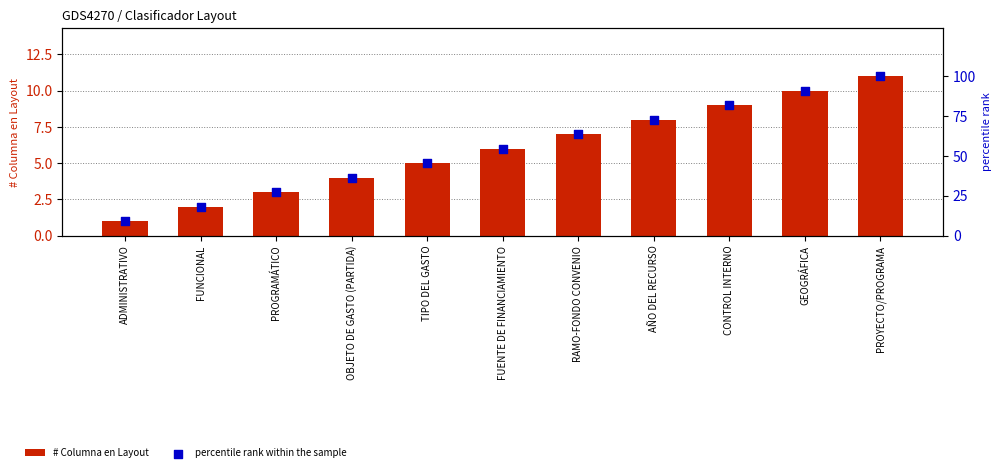

What are all the series names shown in the legend?

# Columna en Layout, percentile rank within the sample